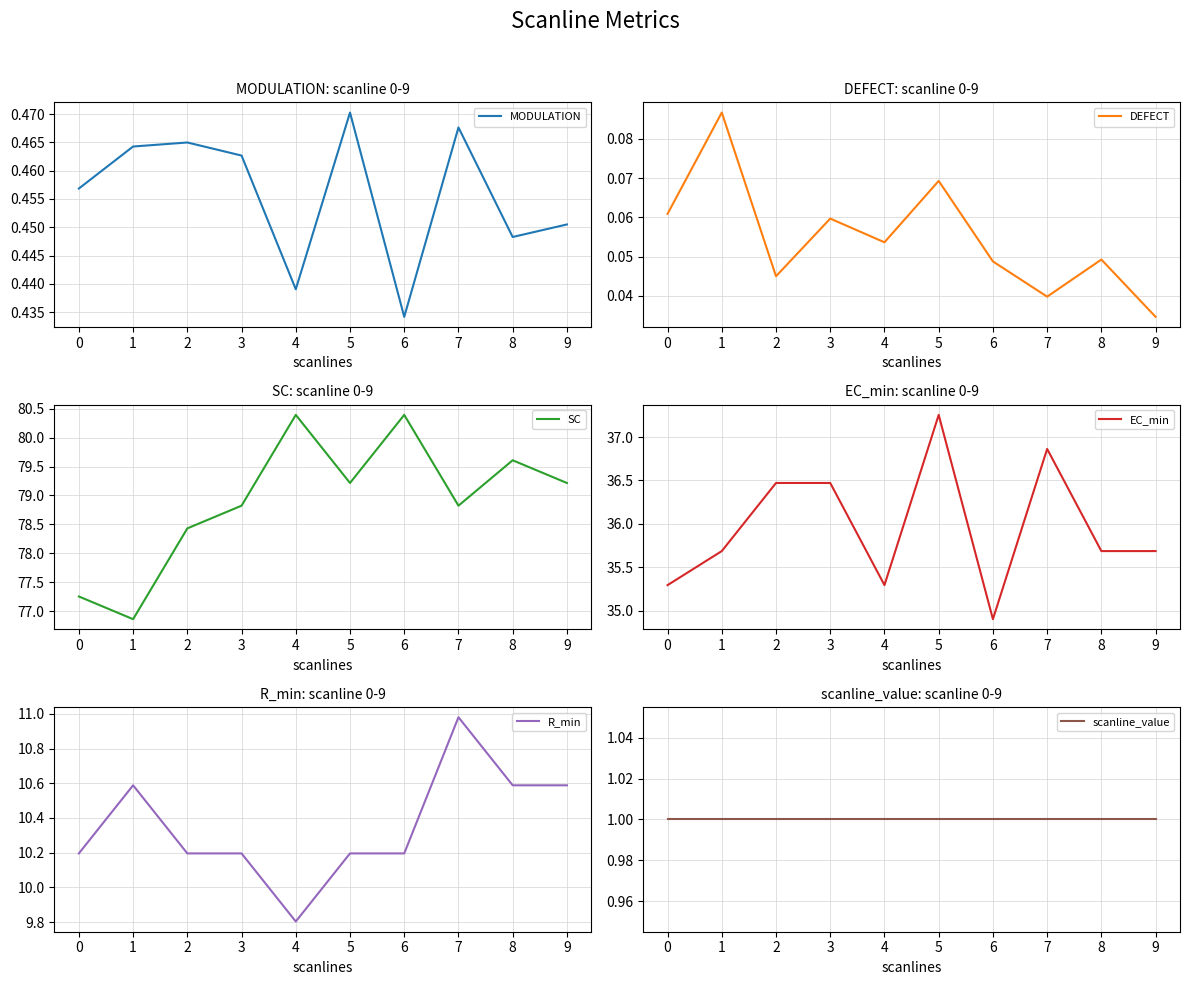

Is this an area chart (filled region under the line)?

No